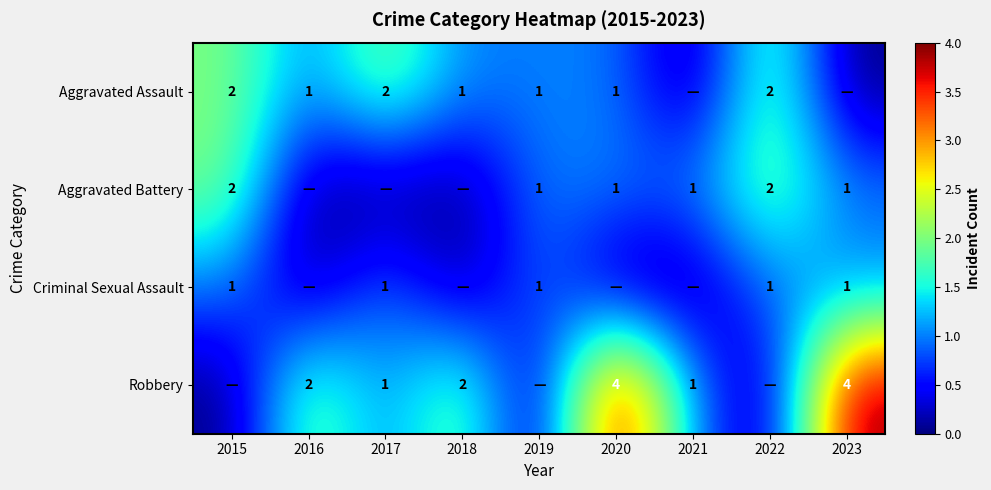

What is the total value across all series at 2018?

3